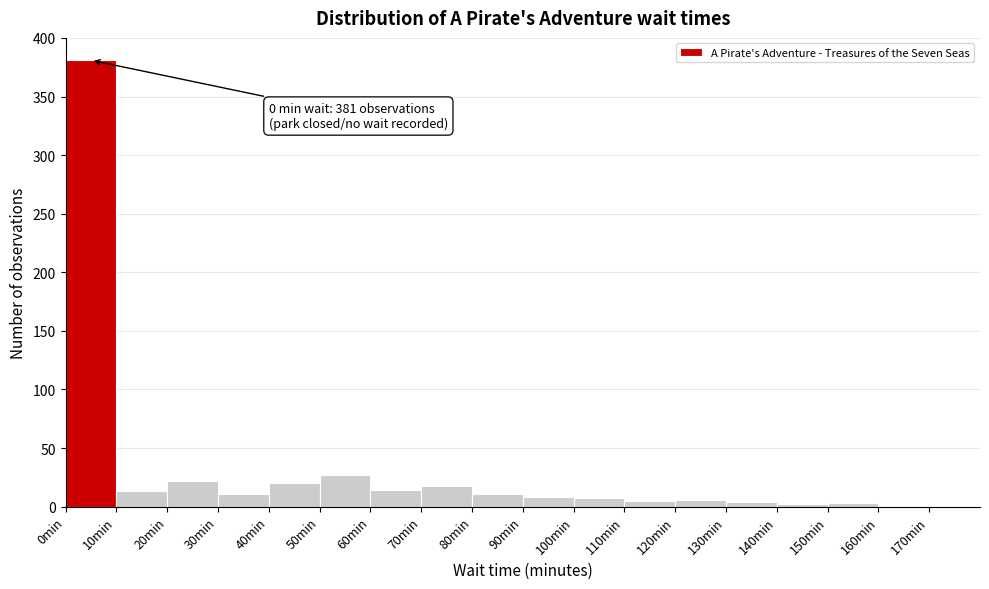

Which range on the x-axis has the tallest bar?

0 to 10